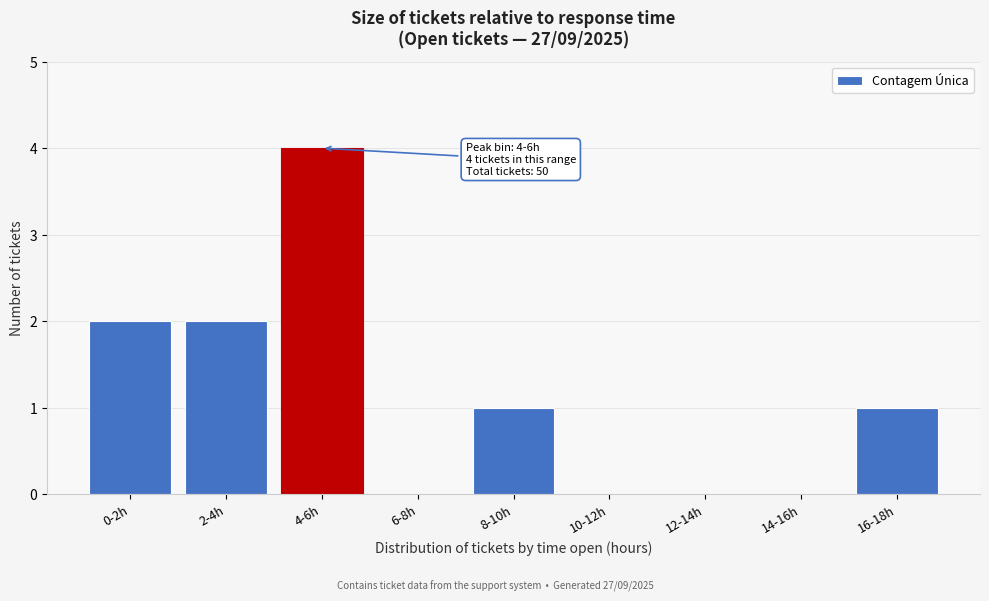

Reading right to left, transcribe all the data shown in this chart.

16-18h=1	14-16h=0	12-14h=0	10-12h=0	8-10h=1	6-8h=0	4-6h=4	2-4h=2	0-2h=2